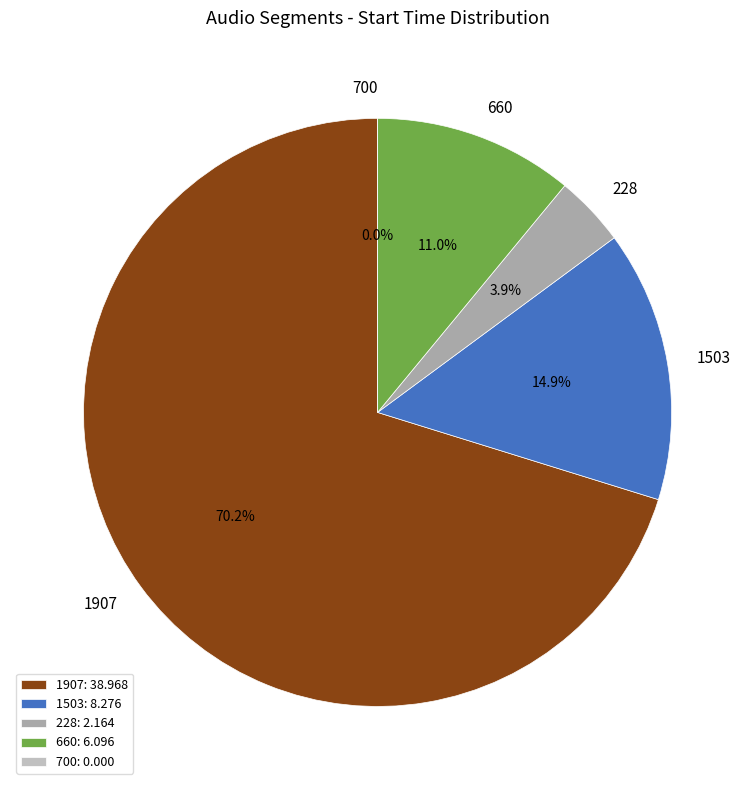

How many segments does this pie chart have?

5